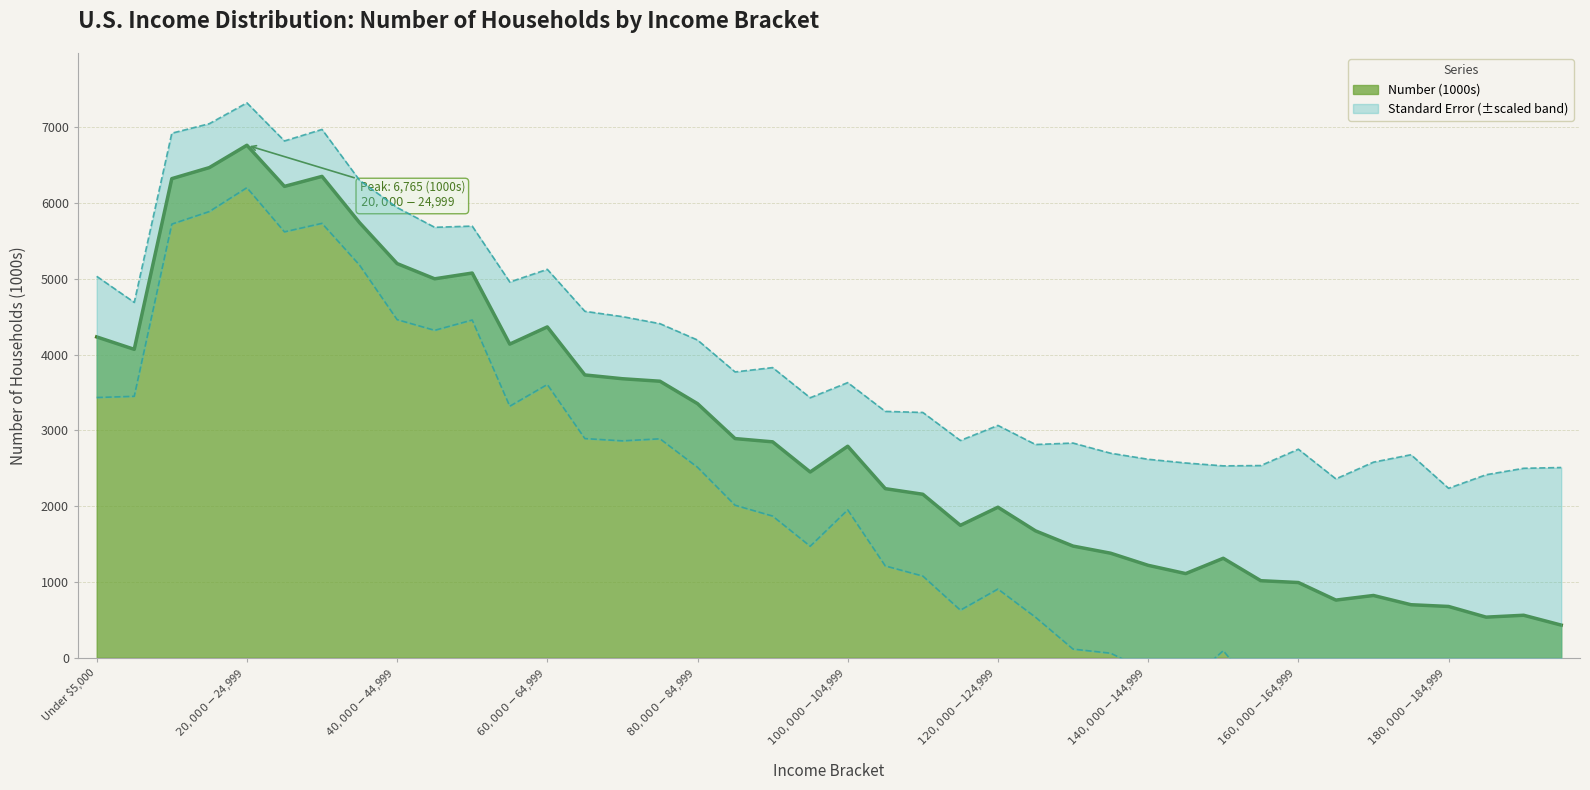

The value at $120,000-$124,999 is 640. True or false?

False